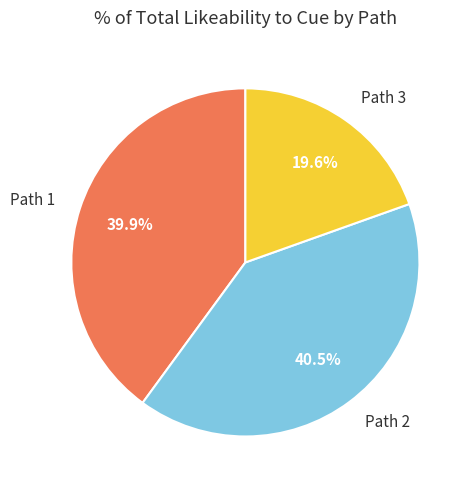

To the nearest percent, what is the average slice percentage?

33%